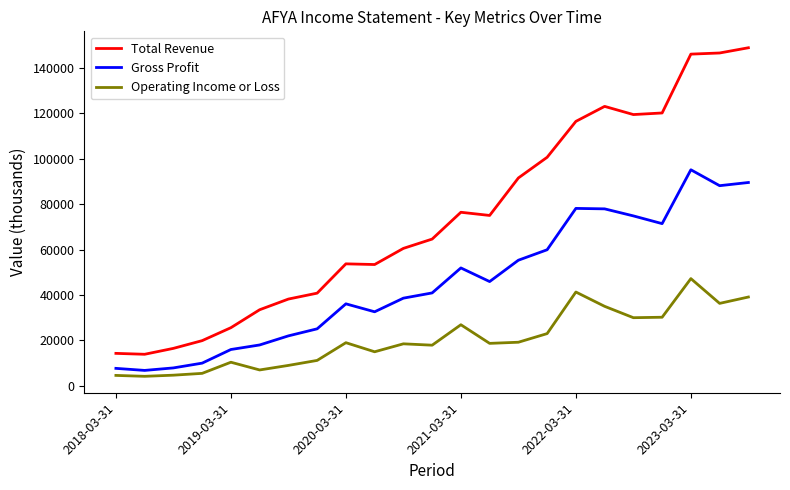

True or false: Total Revenue and Operating Income or Loss intersect in this chart.

False